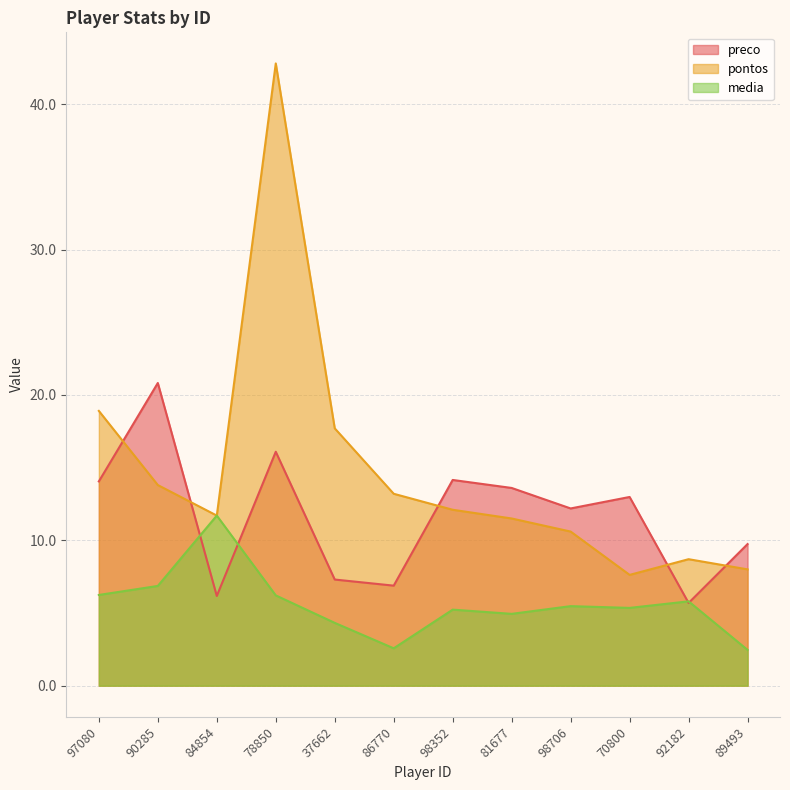

List the series in order of their overall mean, highest first.

pontos, preco, media